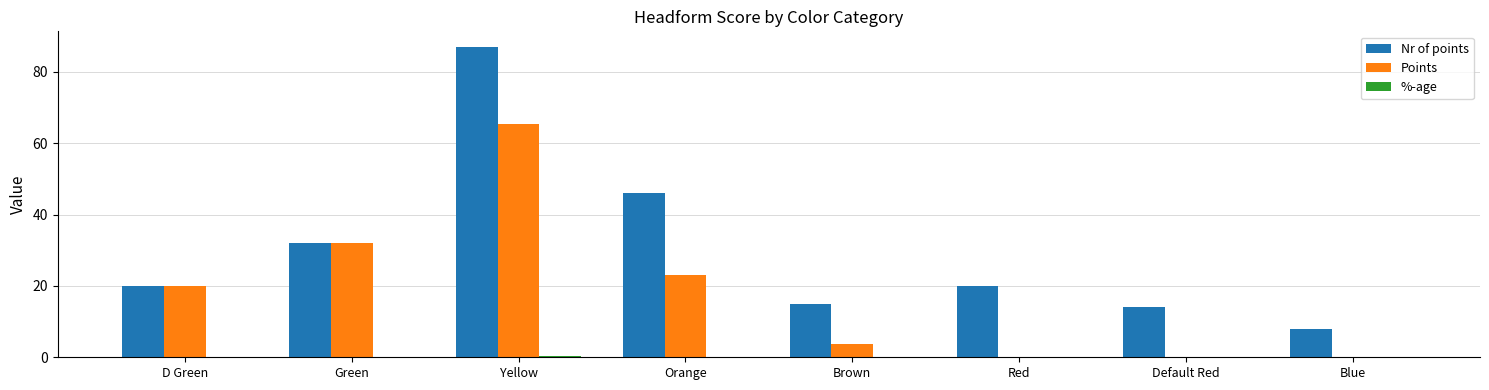

Which series has the largest total across all categories?

Nr of points